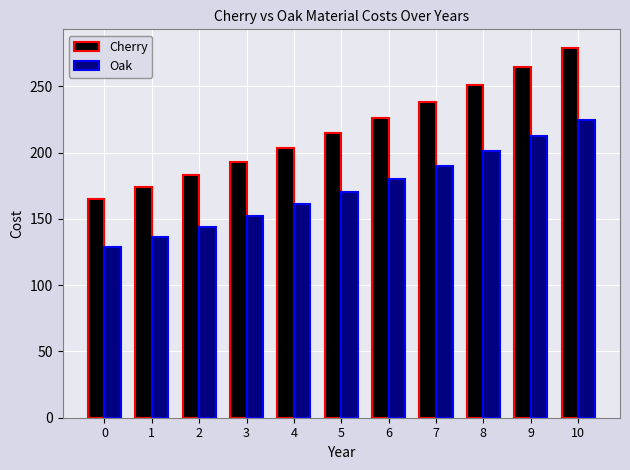

Between 5 and 6, which series saw the biggest shift?

Cherry